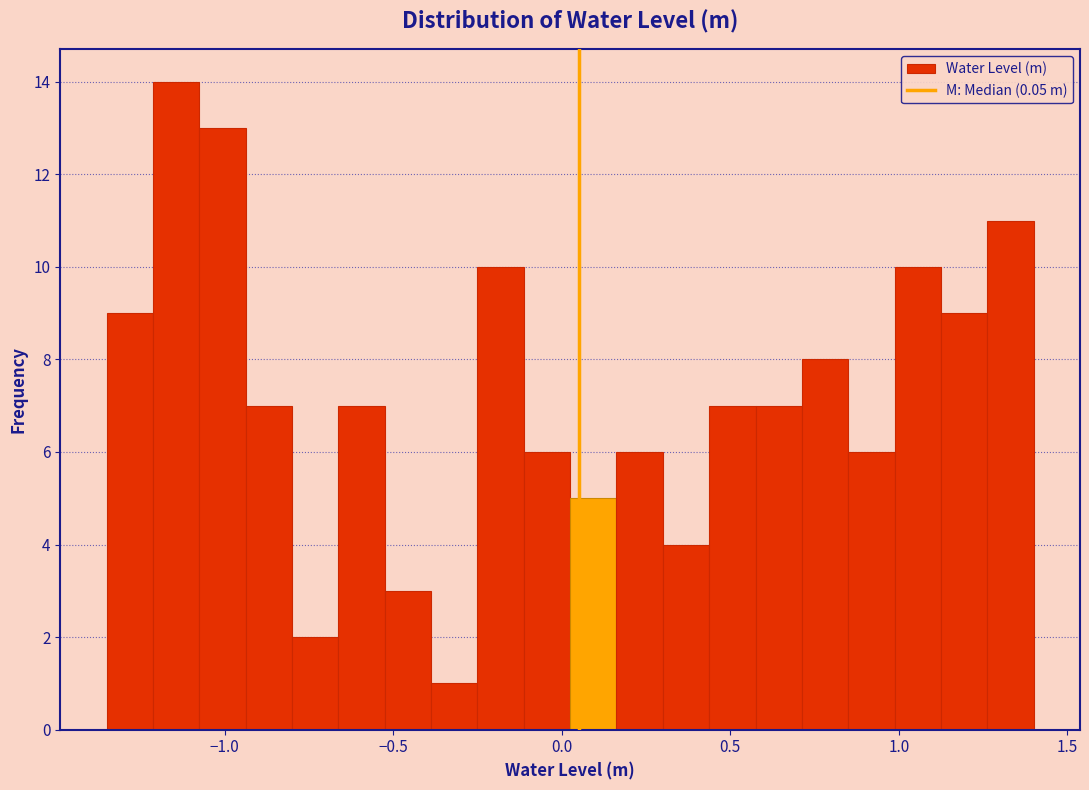

Read against the x-axis, roughly where is the centre of the tallest bar?

-1.15